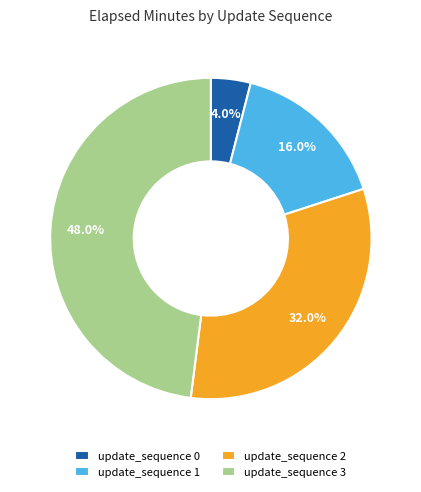

Approximately how many times larger is the value at update_sequence 3 compared to update_sequence 2?

1.5